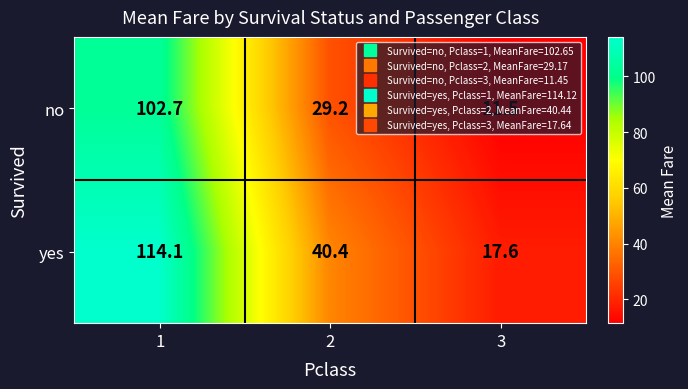

The no series shows 102.7 at 1. True or false?

True